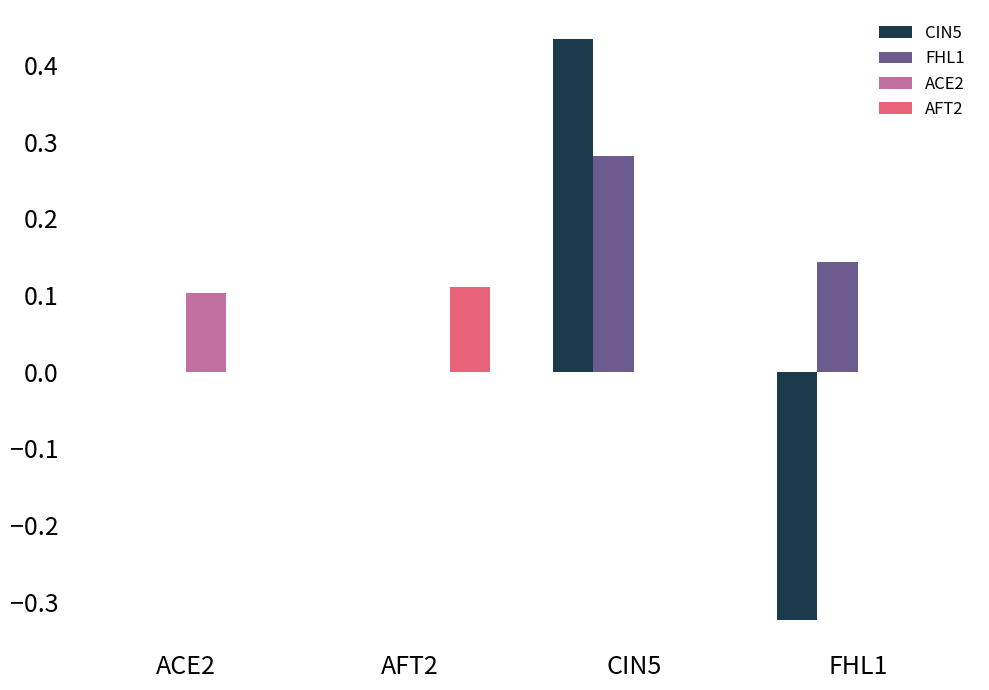

At which category is the sum across all series the highest?

CIN5